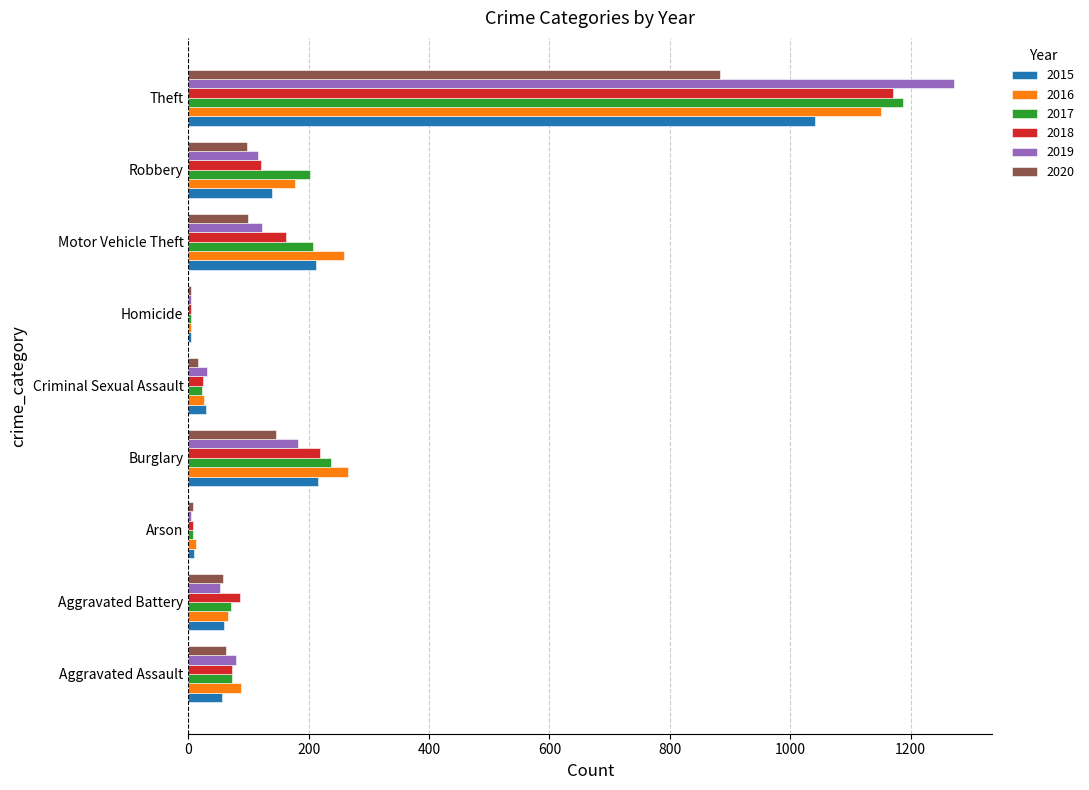

What is the maximum value for 2020?

884